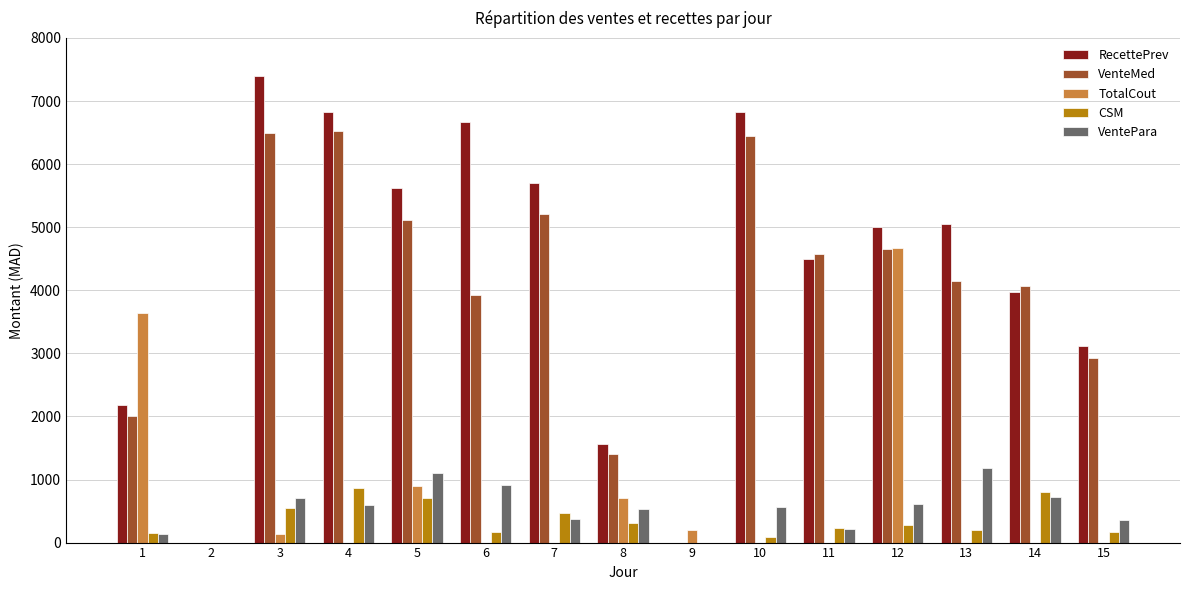

The value of VentePara at 12 is 617.3. True or false?

True